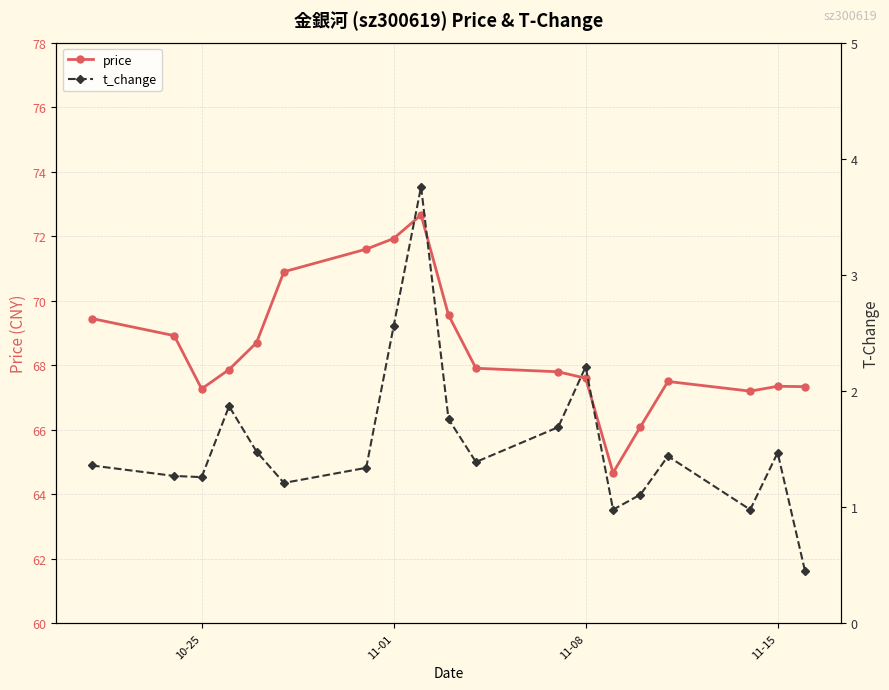

Reading left to right, transcribe all the data shown in this chart.

price: 69.5	68.9	67.3	67.9	68.7	70.9	71.6	71.9	72.7	69.6	67.9	67.8	67.6	64.7	66.1	67.5	67.2	67.3	67.3
t_change: 1.4	1.3	1.3	1.9	1.5	1.2	1.3	2.6	3.8	1.8	1.4	1.7	2.2	1.0	1.1	1.4	1.0	1.5	0.5